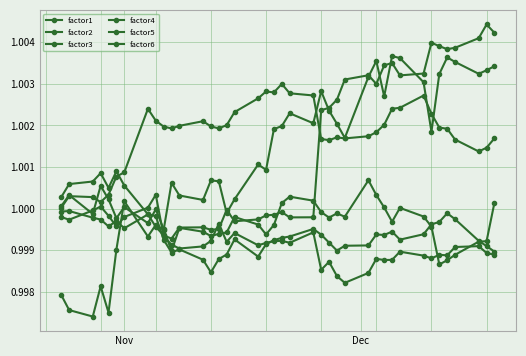

How many categories are shown in the chart?

40